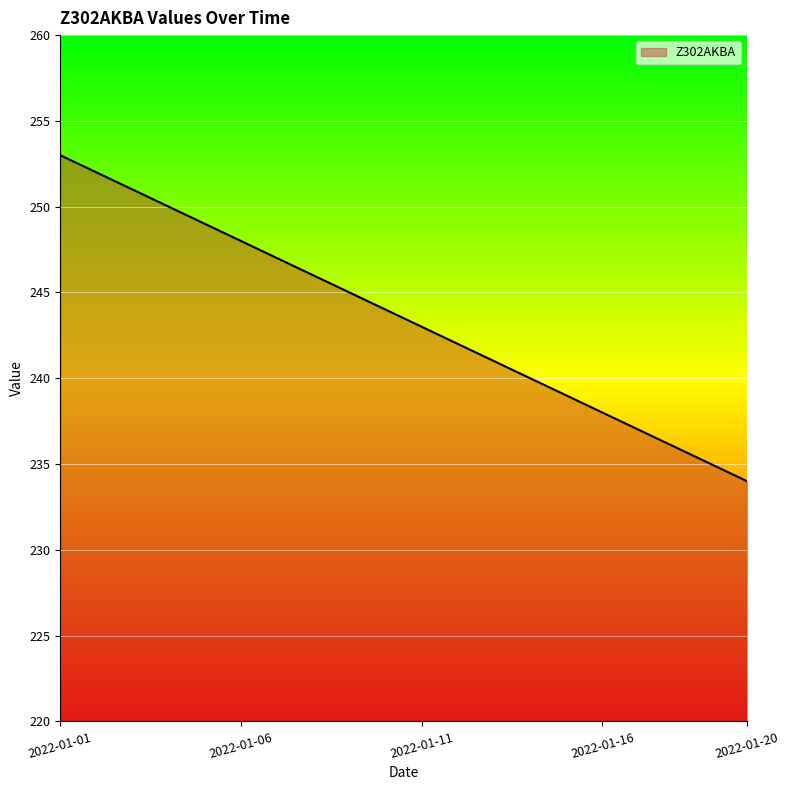

At which label does the data first exceed 244?

2022-01-01